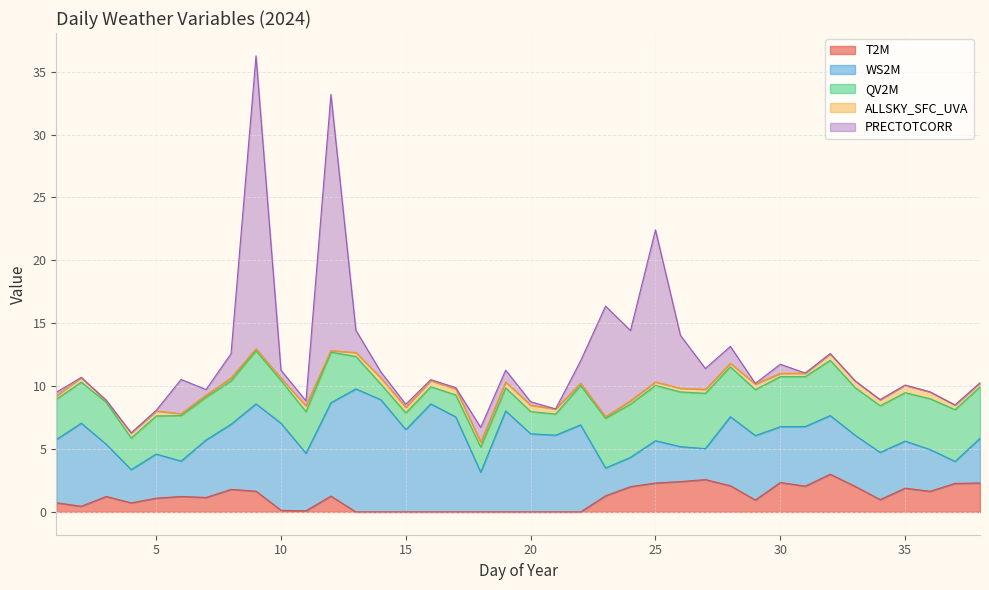

At which label is PRECTOTCORR closest to 11?

25